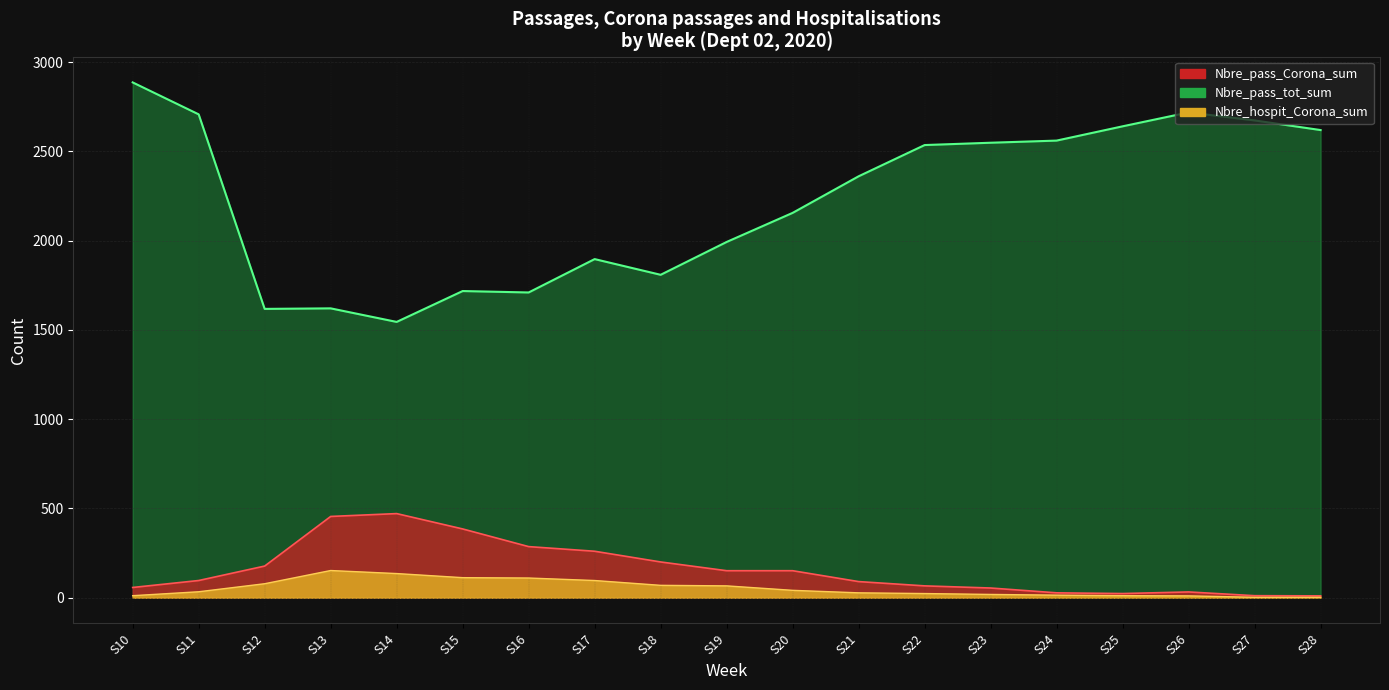

In Nbre_pass_Corona_sum, how many points are lower than both neighbors (excluding endpoints)?

1